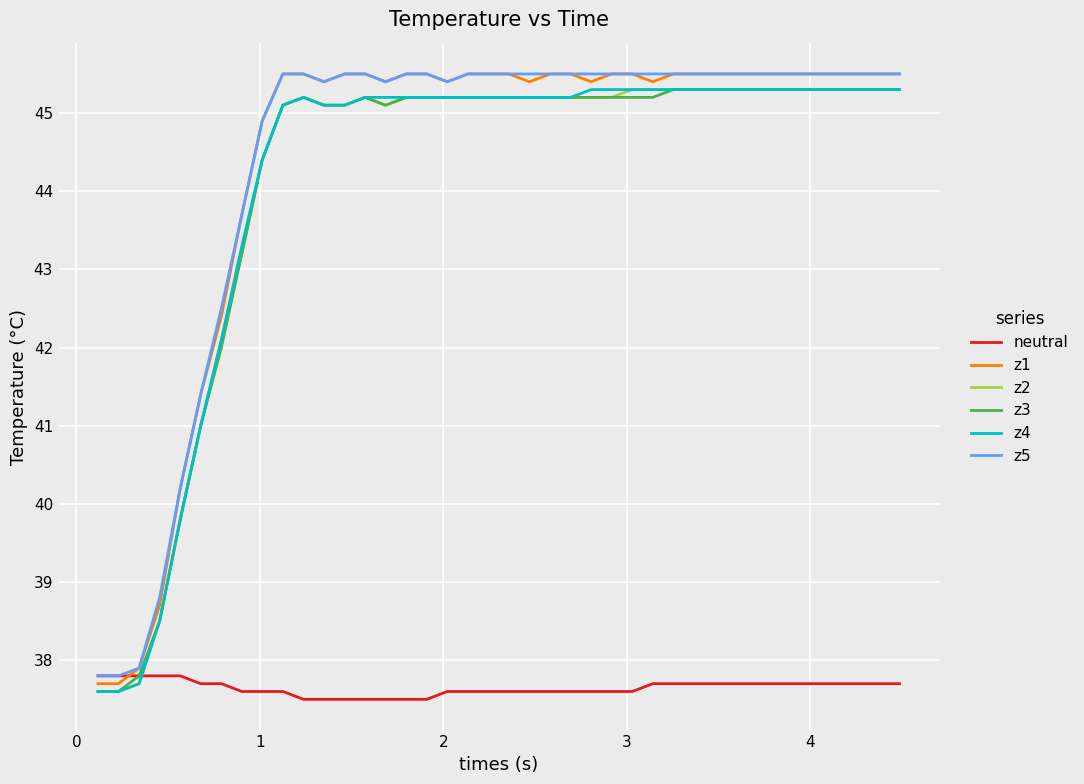

Which series has the widest spread of values?

z1